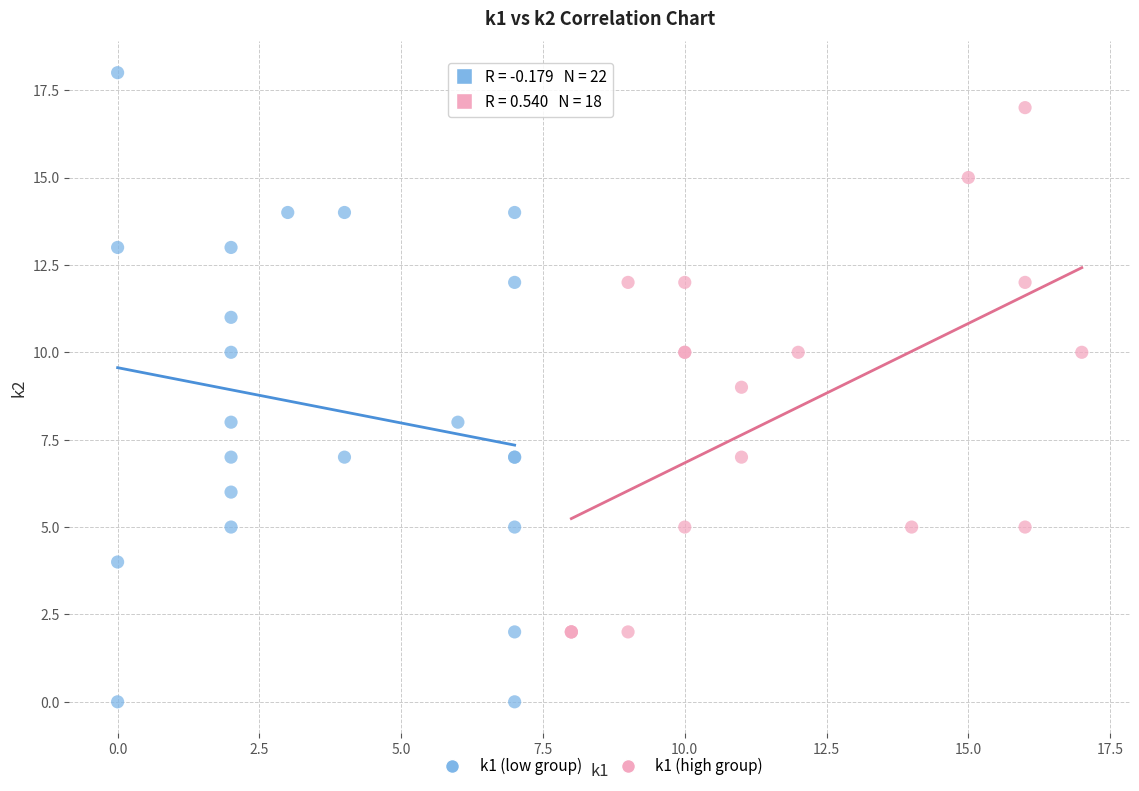

Which series reaches the minimum Y coordinate?

k1 (low group)